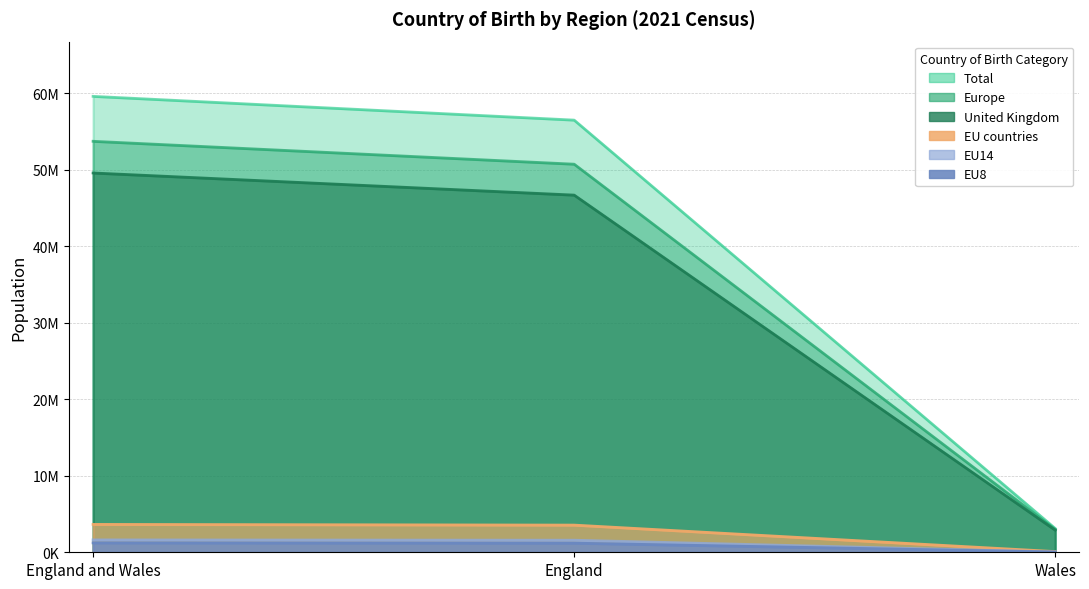

What is the difference between the highest and lowest values at Wales?

3072261